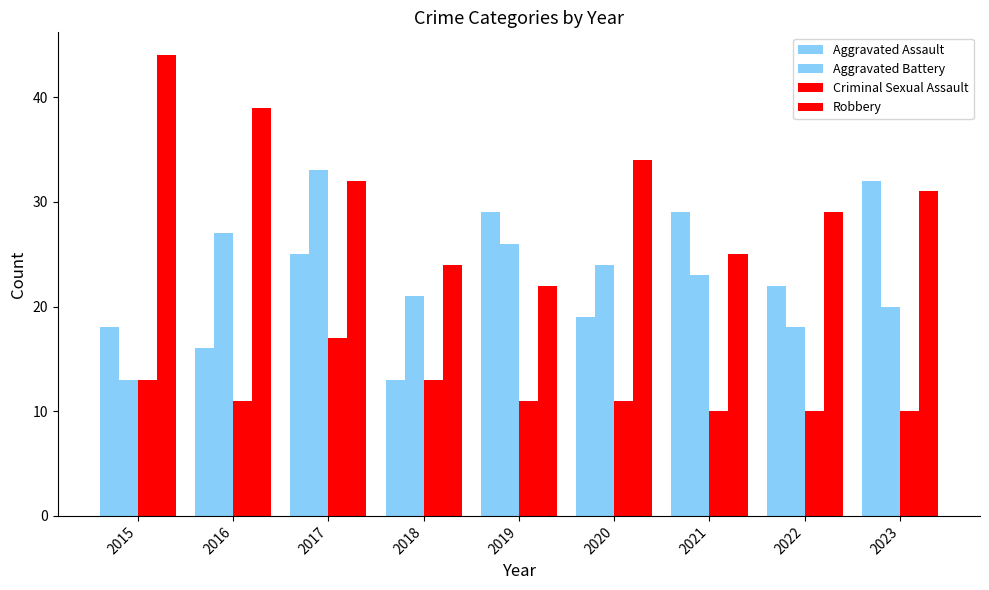

What is the sum of the Criminal Sexual Assault values at 2020 and 2018?

24